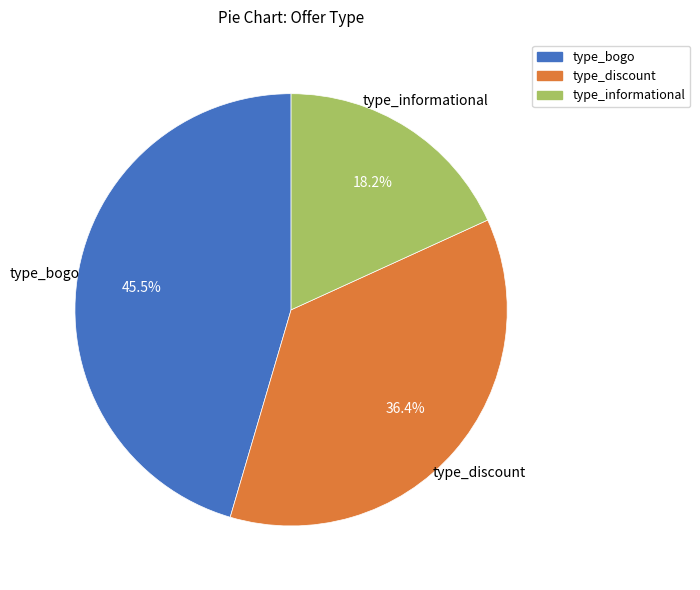

Between type_bogo and type_informational, which is larger?

type_bogo